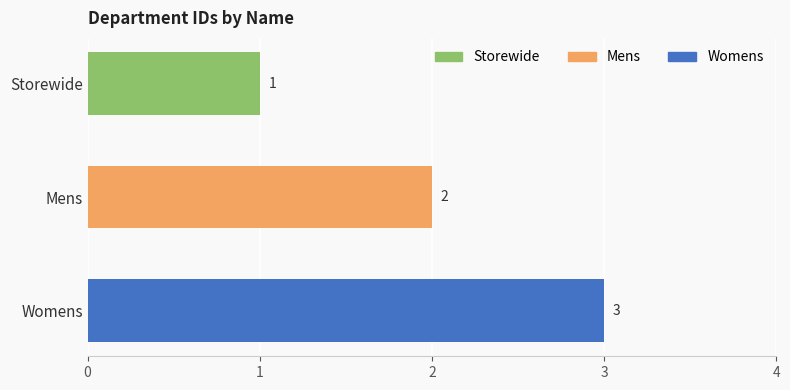

Count the values in the range 1 to 3.

3